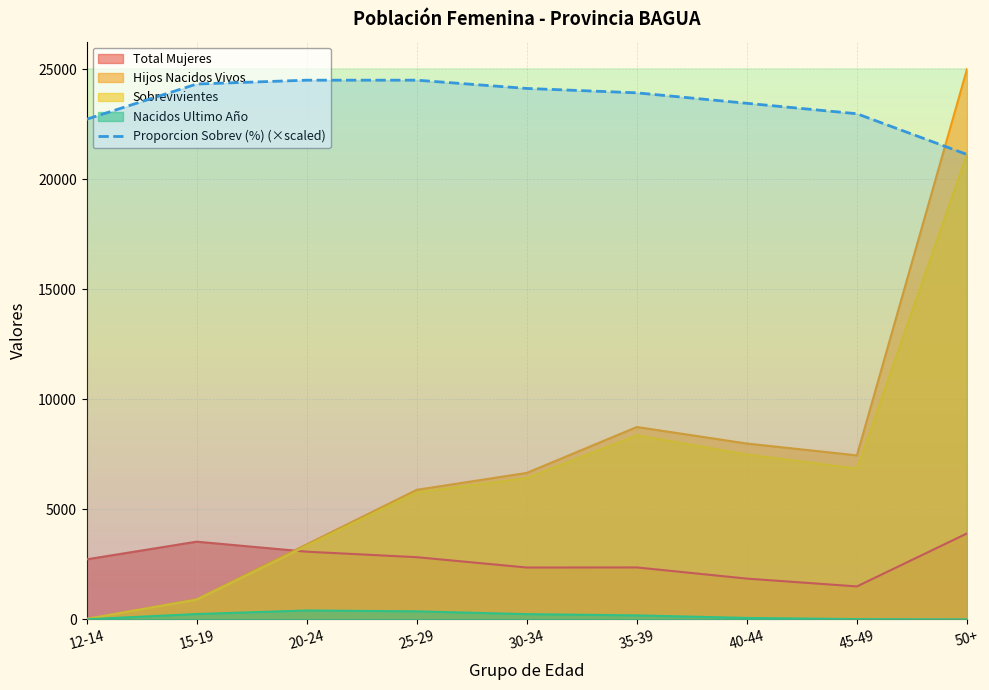

What is the sum of the Sobrevivientes values at 12-14 and 20-24?

3363.0